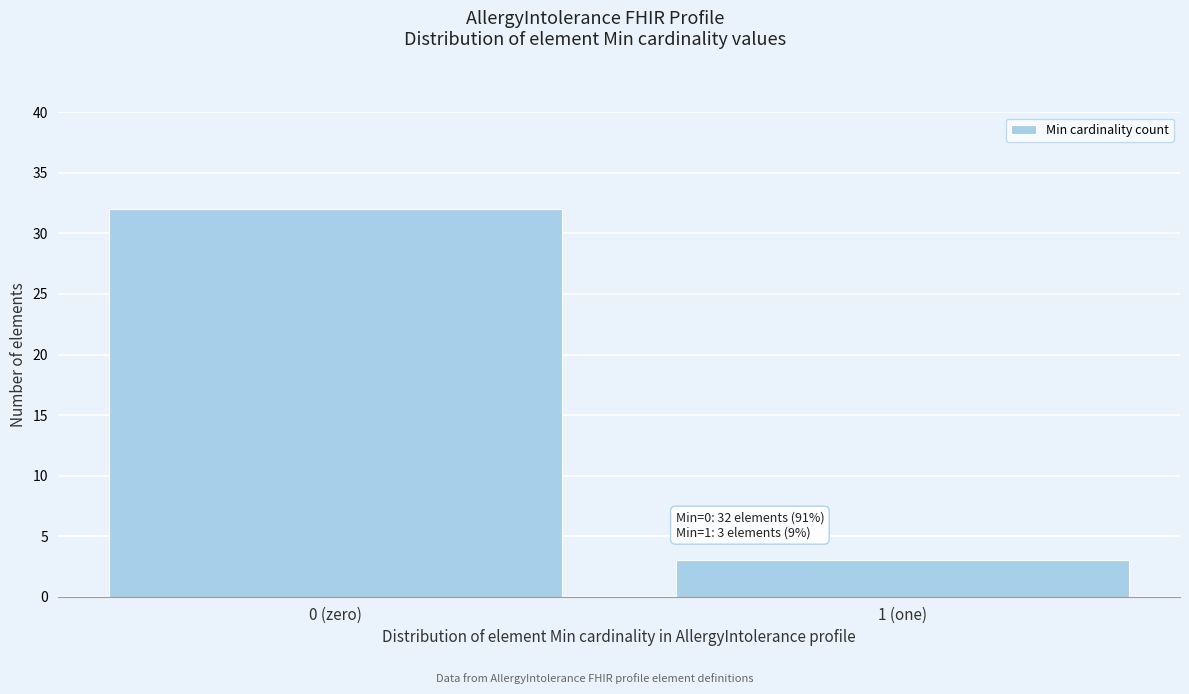

Reading left to right, what are all the values shown in this chart?

32	3